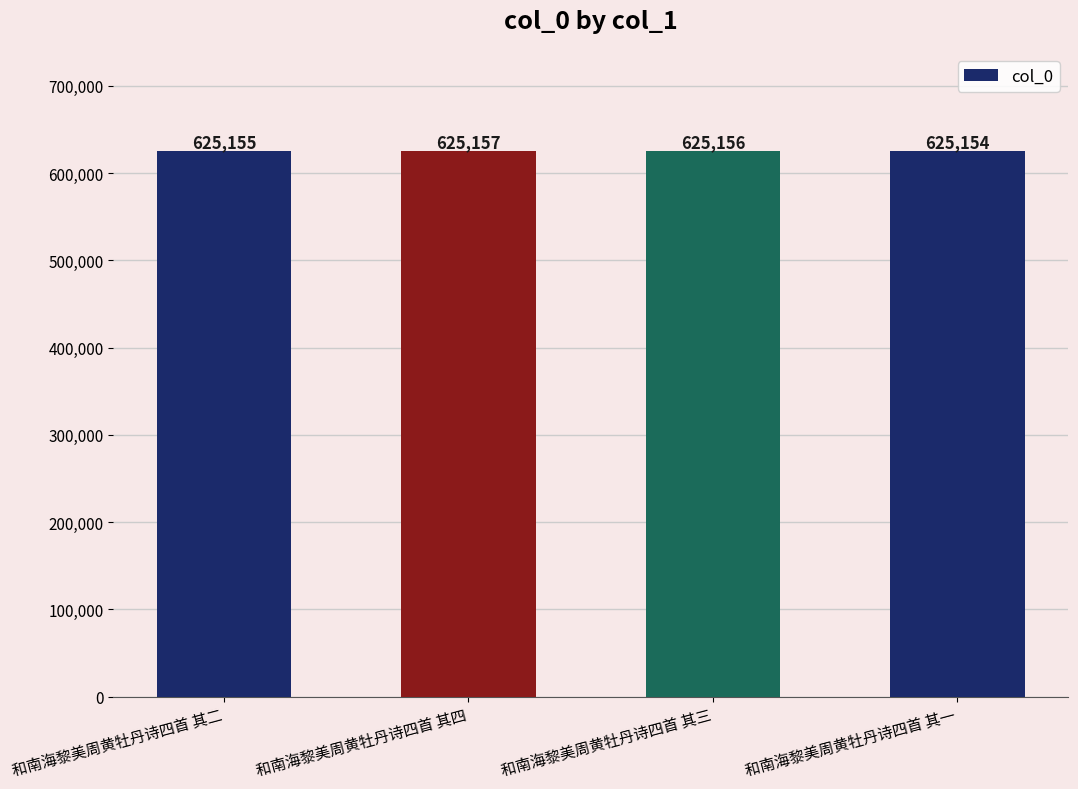

What is the greatest value displayed?

625157